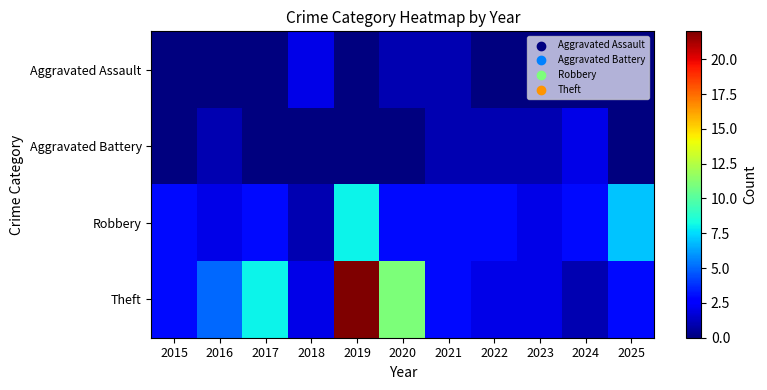

How many distinct data groups are displayed?

4